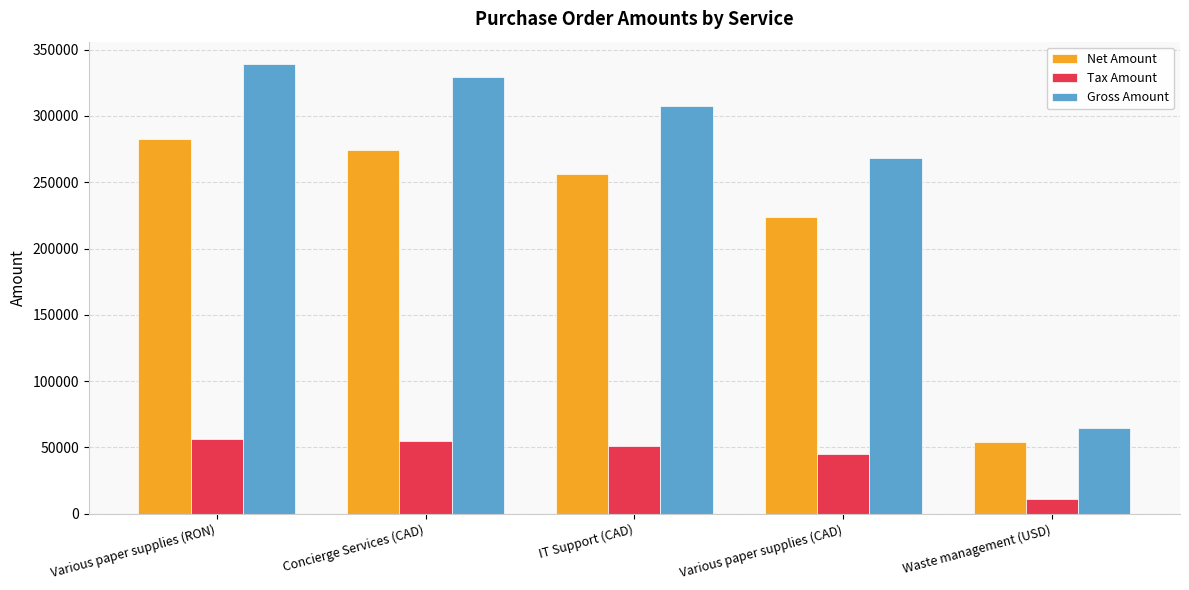

How many distinct data groups are displayed?

3